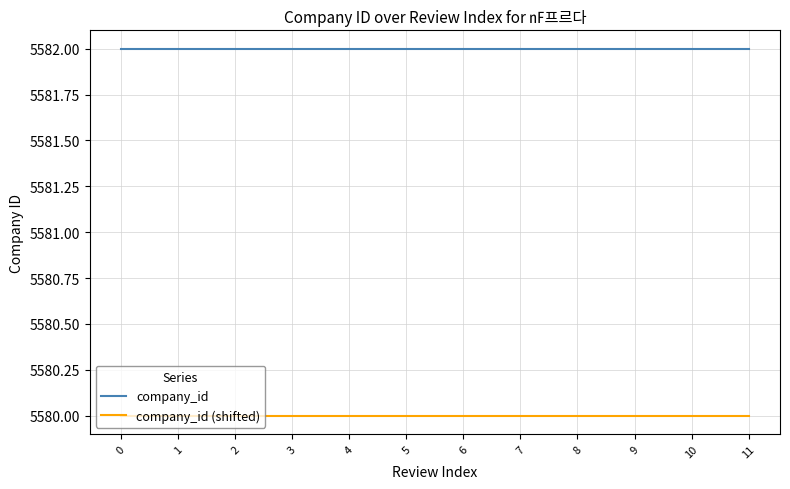

How many series are shown in this chart?

2